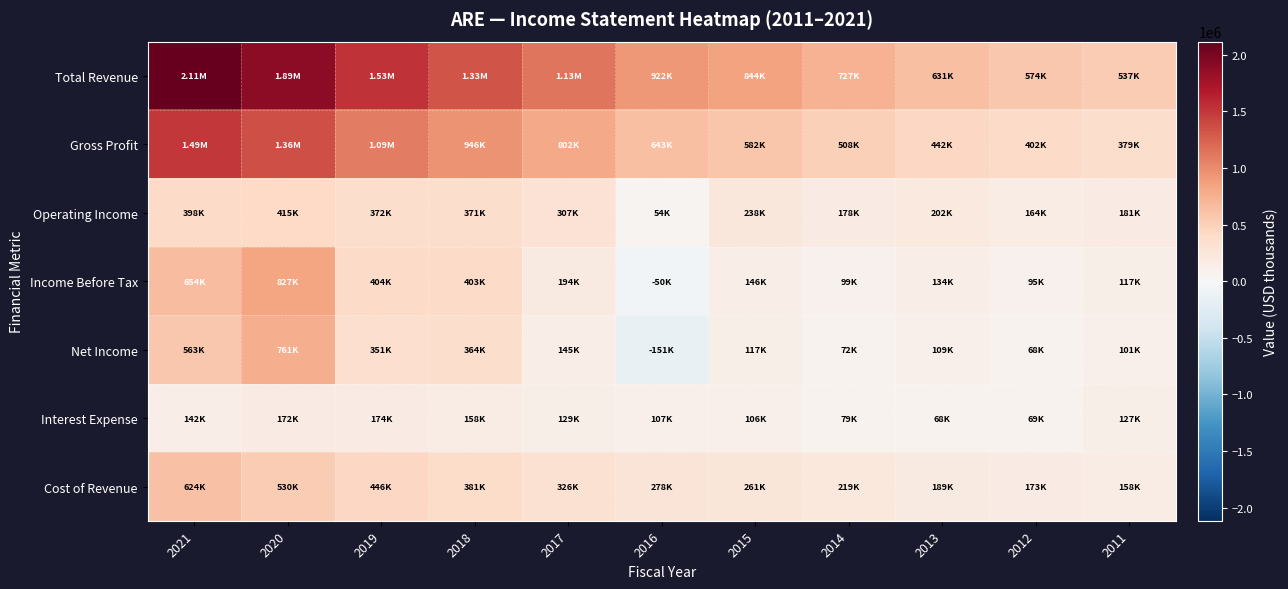

Which has a higher value, 2015 or 2016?

2016